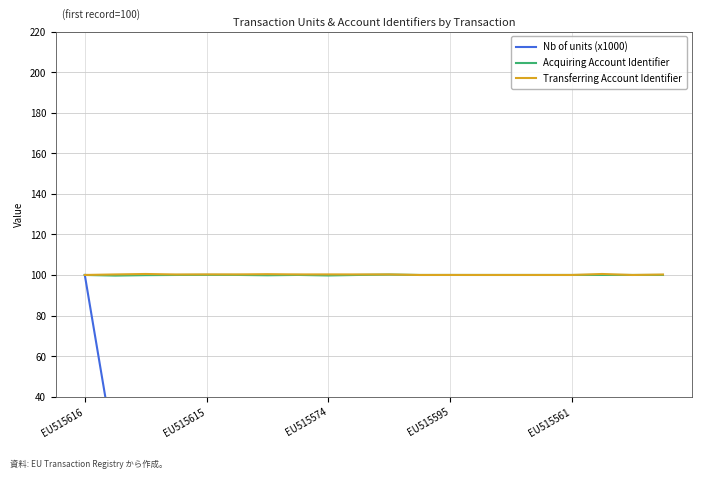

What is the value of the Acquiring Account Identifier point at the 4th from the left?

100.0